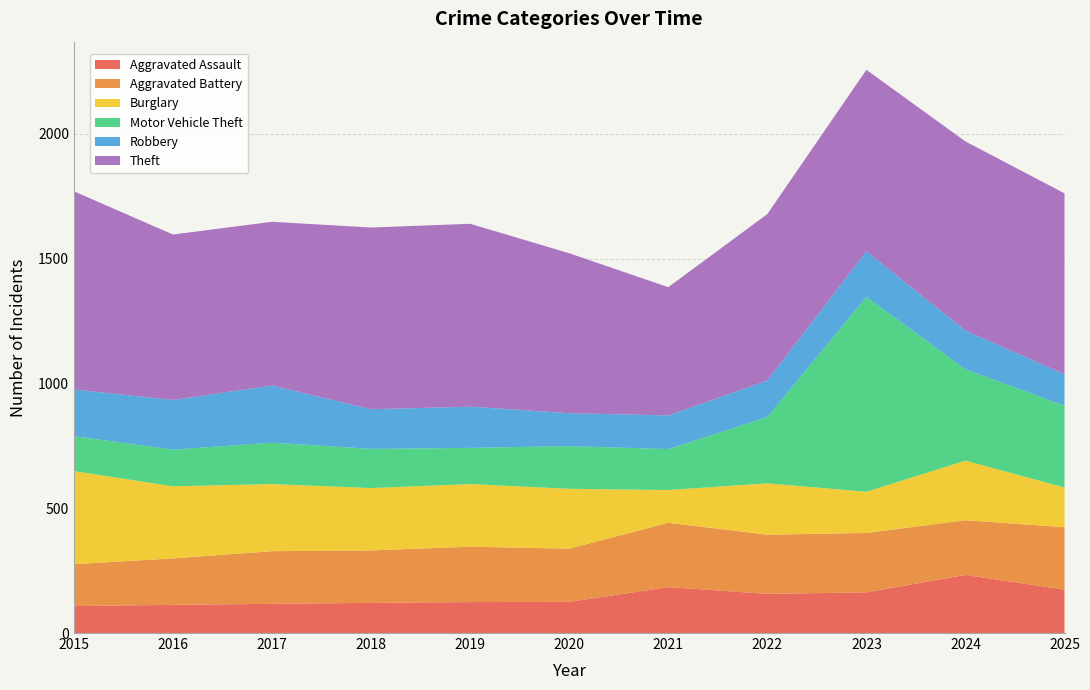

Reading right to left, what are all the values shown in this chart?

Aggravated Assault: 174	233	163	157	184	125	124	121	117	113	108
Aggravated Battery: 250	219	238	237	258	213	222	210	211	186	168
Burglary: 159	239	165	206	131	240	251	250	269	289	373
Motor Vehicle Theft: 328	366	781	266	164	171	145	157	166	147	140
Robbery: 126	155	183	146	135	132	165	159	229	199	187
Theft: 725	758	727	667	514	641	733	728	656	663	794